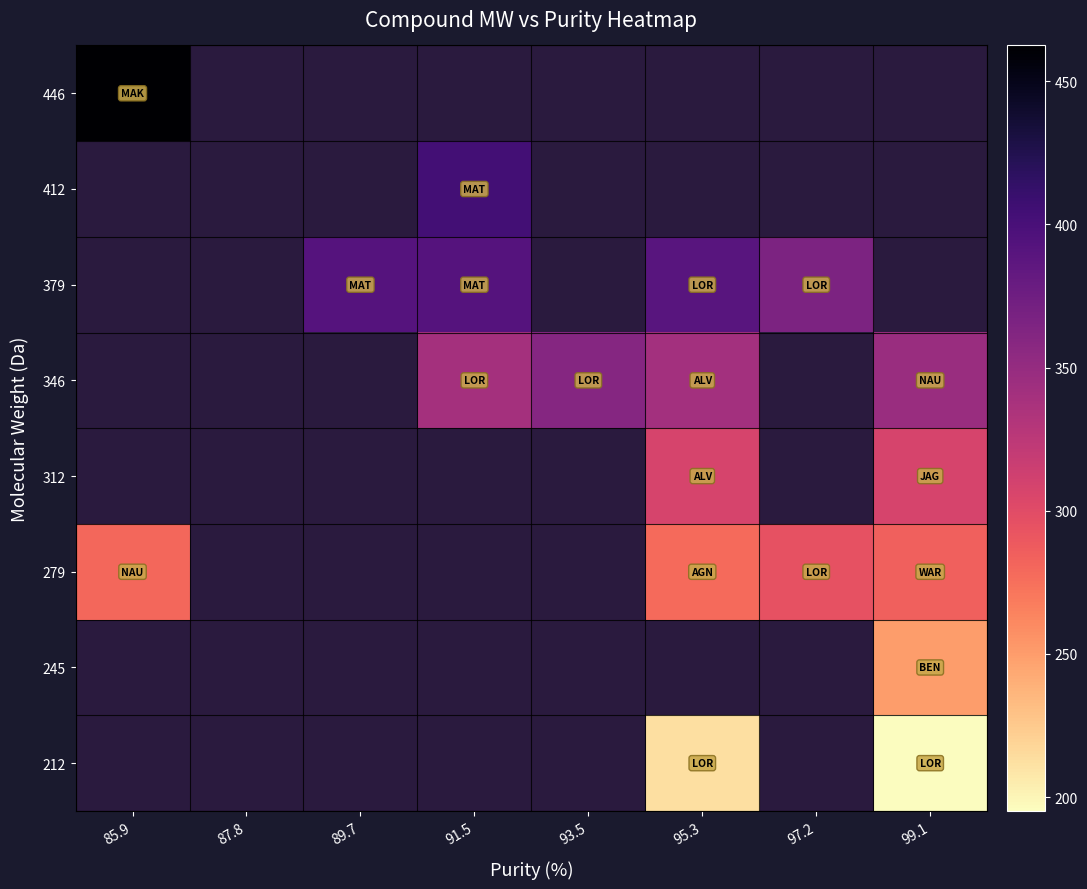

Which has a higher value, 91.5 or 99.1?

99.1